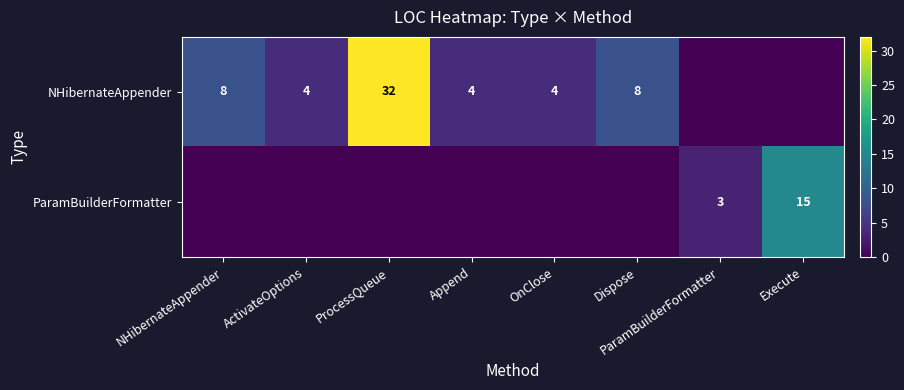

At how many categories does at least one series exceed 4?

4